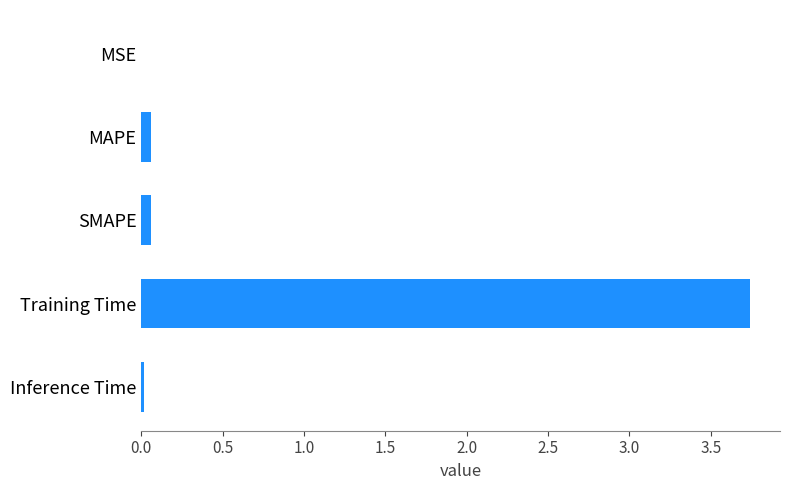

What is the sum of all values?

3.9